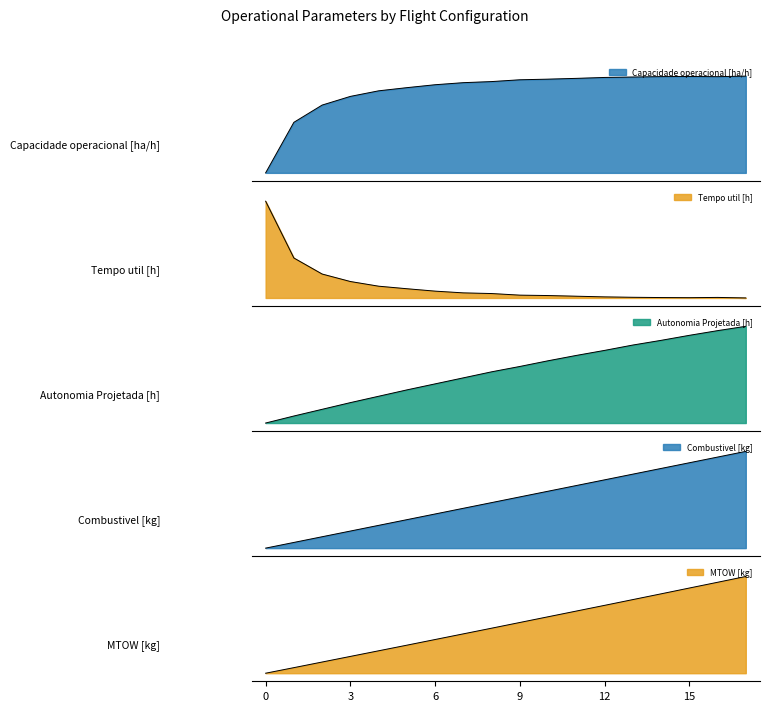

In Capacidade operacional [ha/h], how many points are lower than both neighbors (excluding endpoints)?

1